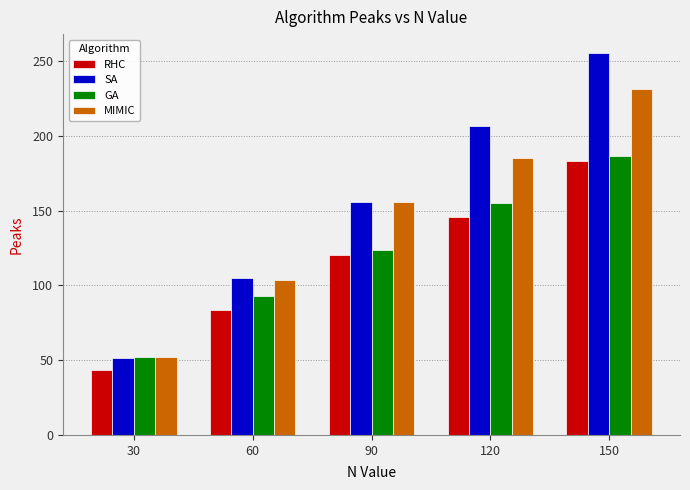

What is the value of the RHC bar at the 5th from the left?

183.4